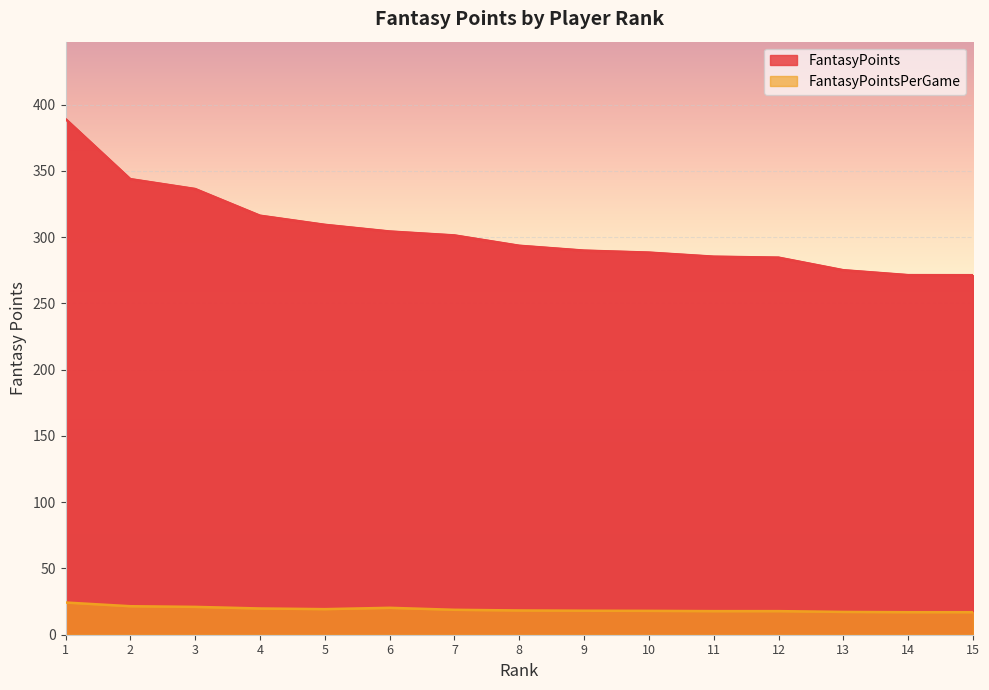

At which label does FantasyPoints first exceed 293?

1